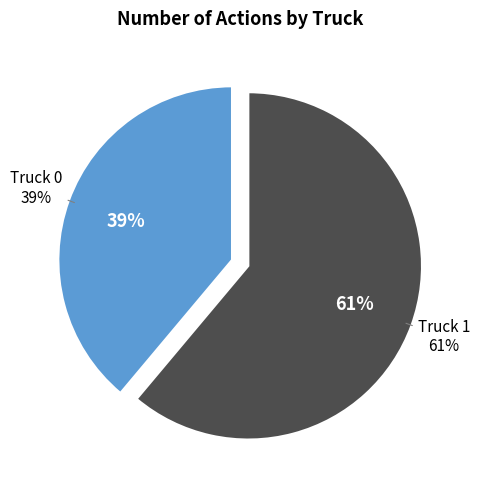

How many segments does this pie chart have?

2